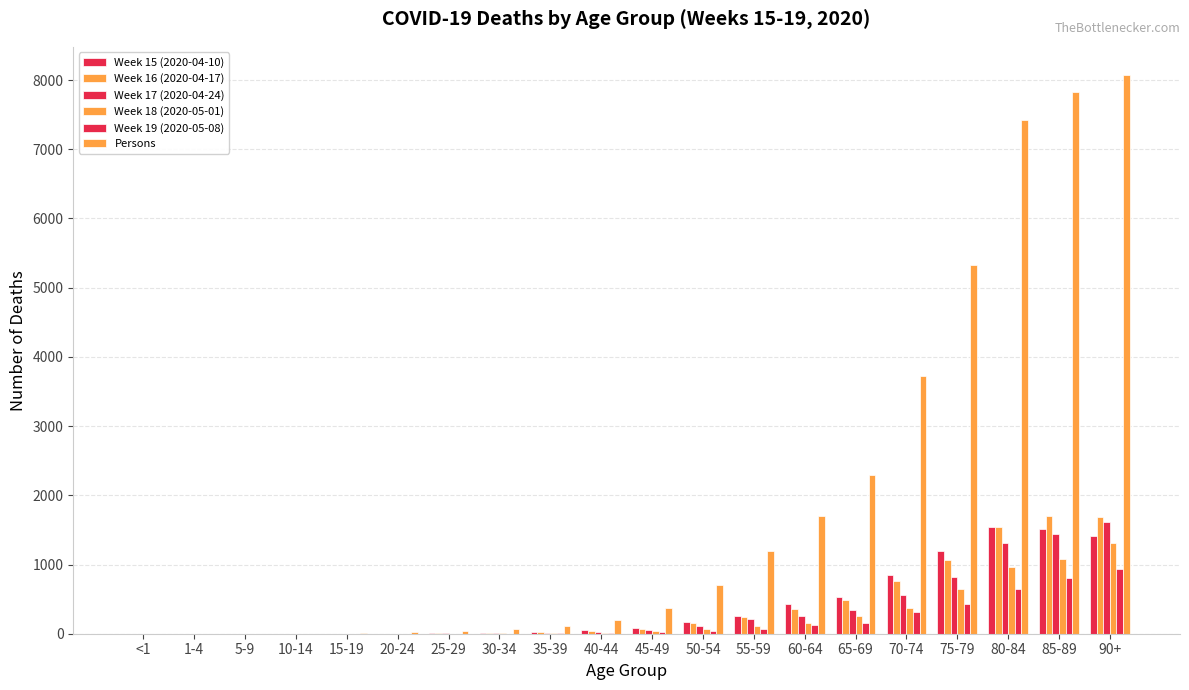

How many series are shown in this chart?

6